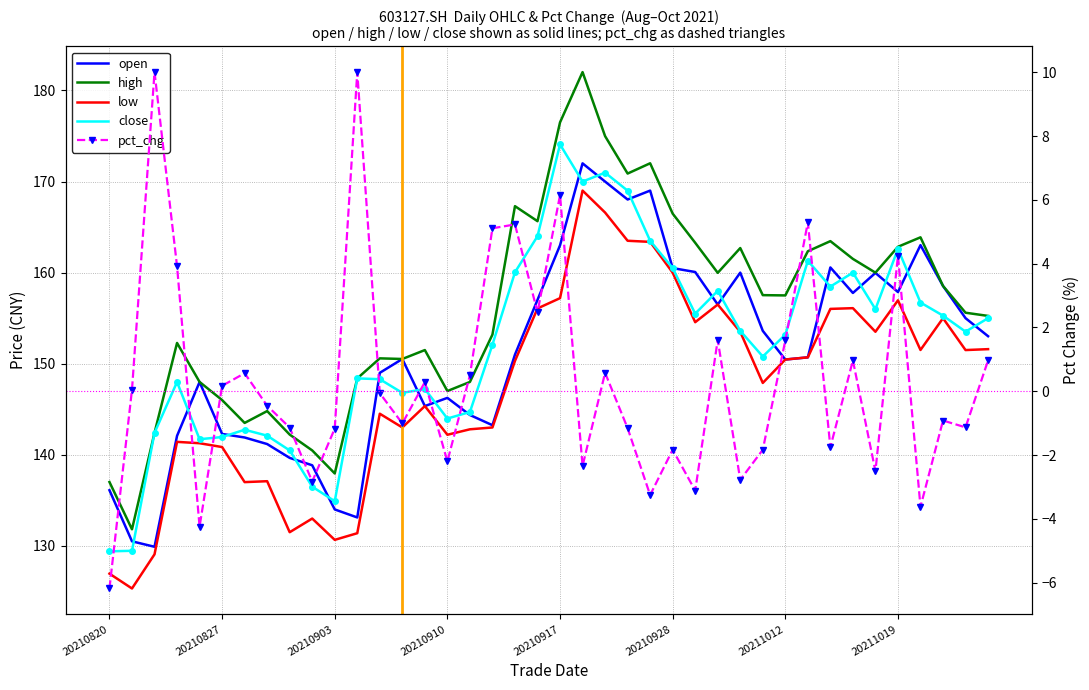

What is the average value of the pct_chg series?

0.4